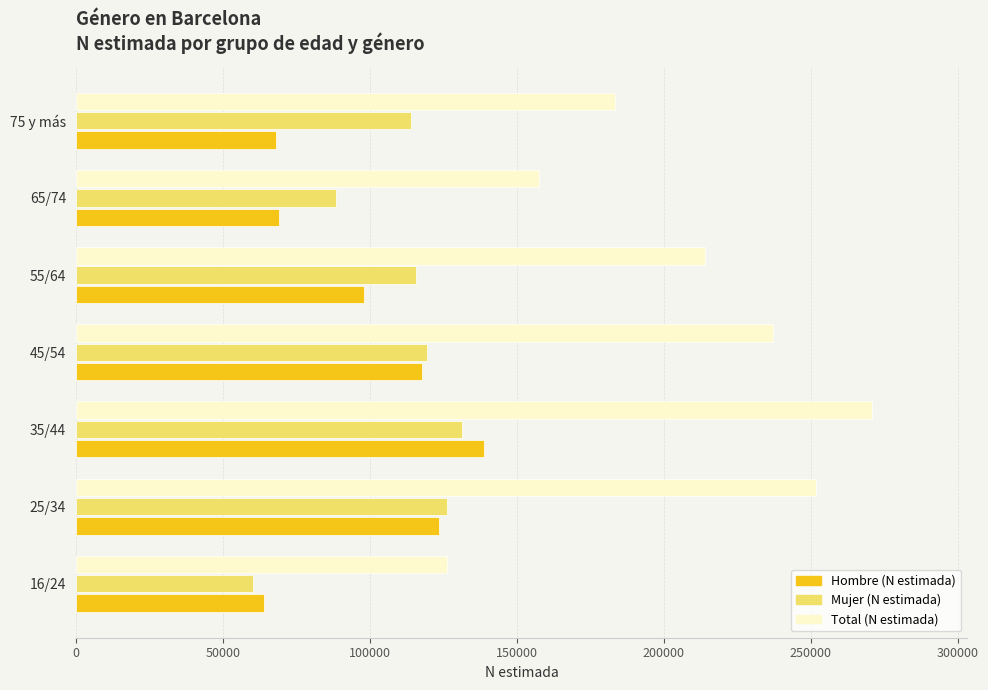

What is the approximate value of Mujer (N estimada) at 65/74, to the nearest 100?

88400